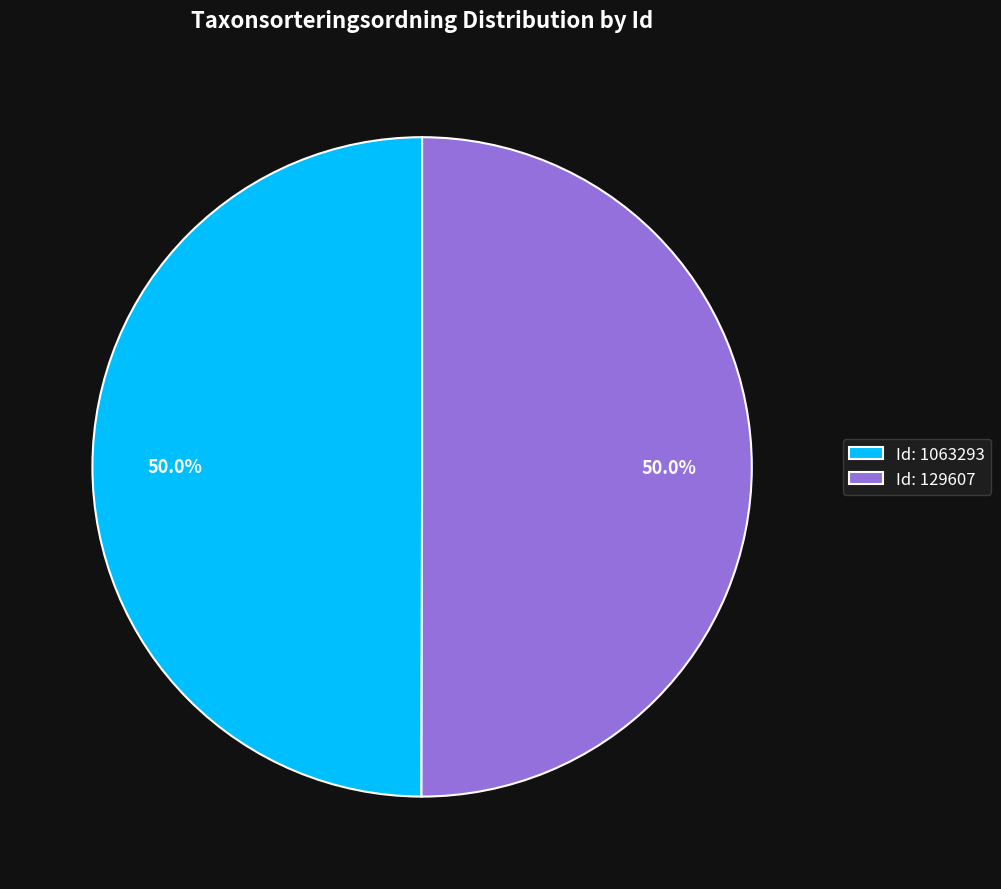

What percentage do Id: 1063293 and Id: 129607 together represent?

100.0%